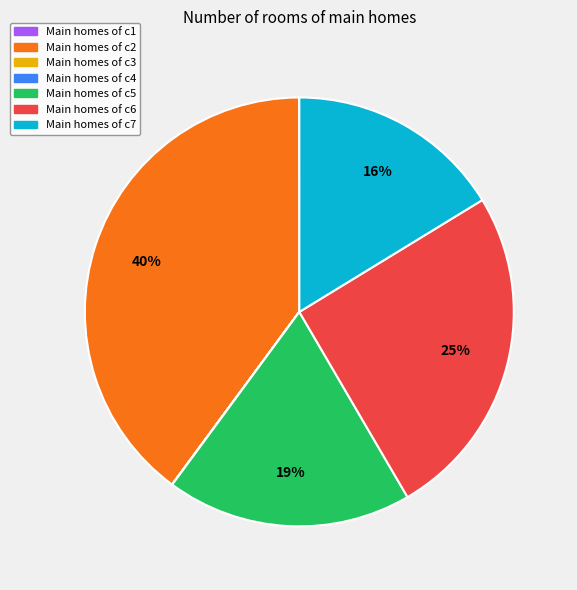

To the nearest percent, what is the difference between the largest and smallest slice percentages?

40%